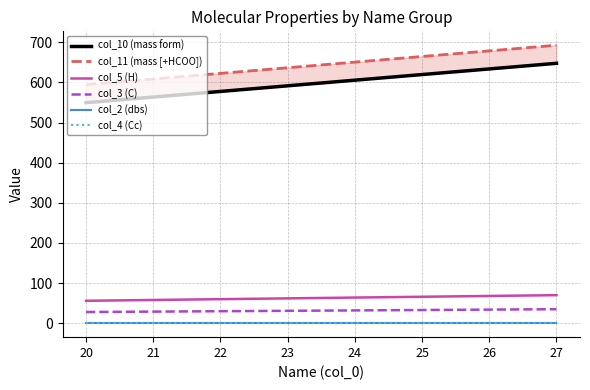

Which series has the largest total across all categories?

col_11 (mass [+HCOO])